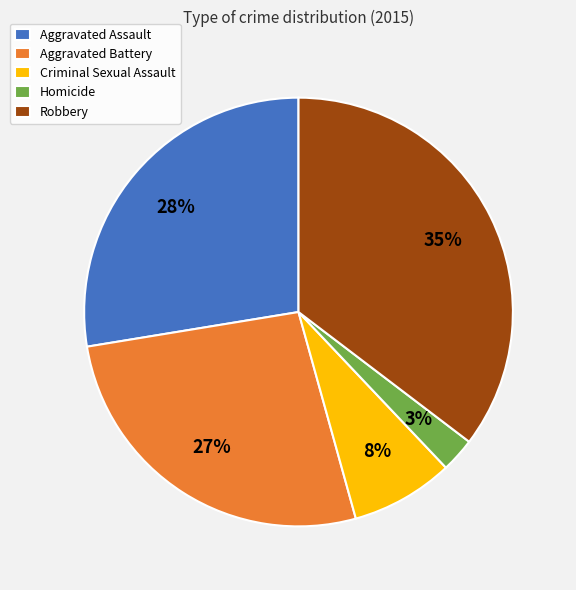

What is the smallest slice in the pie chart?

Homicide